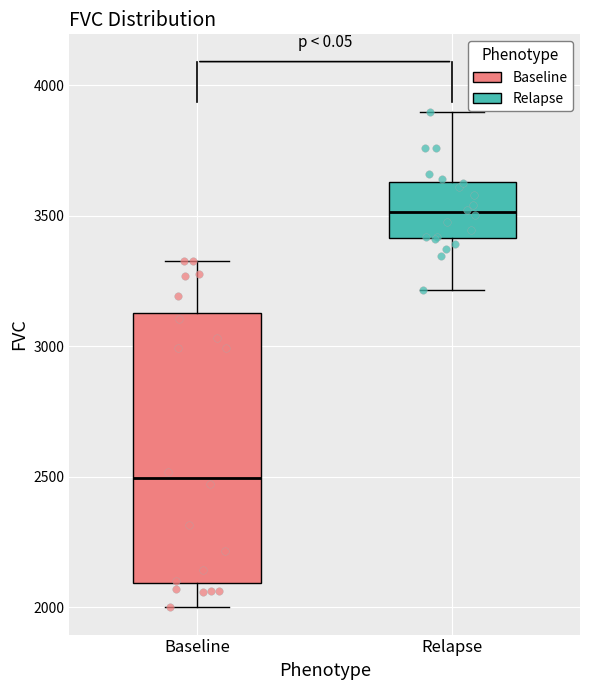

Reading left to right, read every box against the y-axis: the position of its median line, the range the box covers, and the ends of its whiskers. The values are not printed on the chart, so give them approximately, as read against the axis.

Baseline: median 2500, box 2100 to 3150, whiskers 2000 to 3350
Relapse: median 3500, box 3400 to 3650, whiskers 3200 to 3900